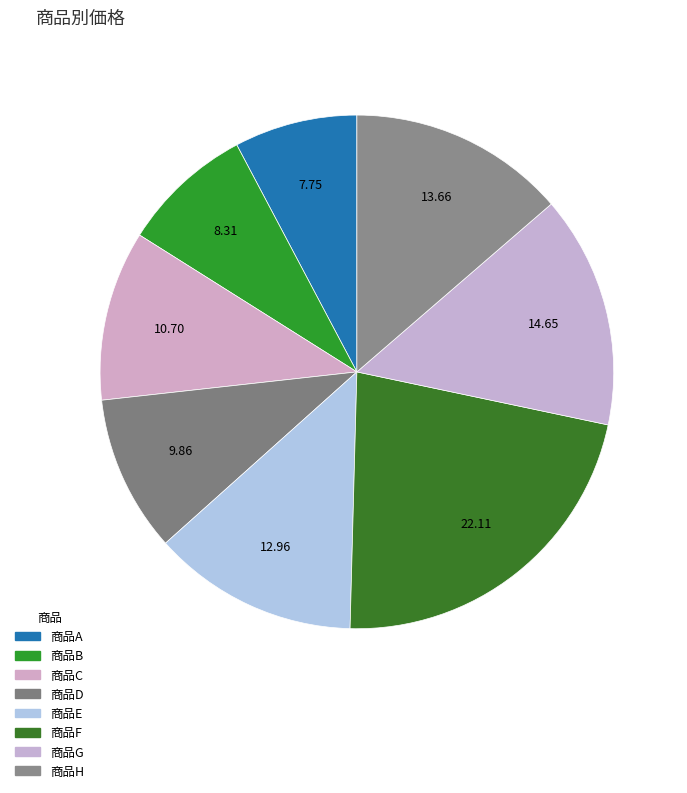

How many slices are in this pie chart?

8